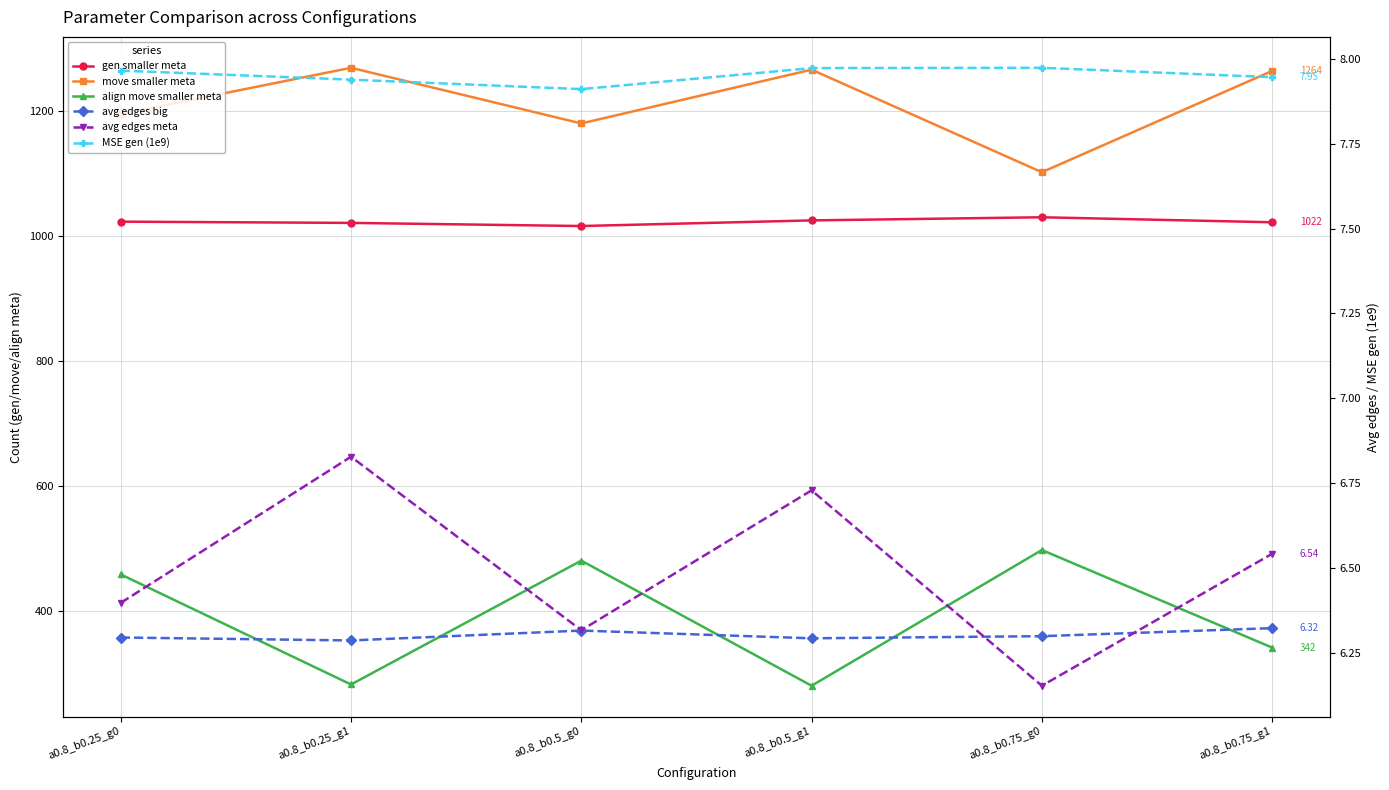

Which has a higher value, a0.8_b0.75_g0 or a0.8_b0.25_g1?

a0.8_b0.75_g0